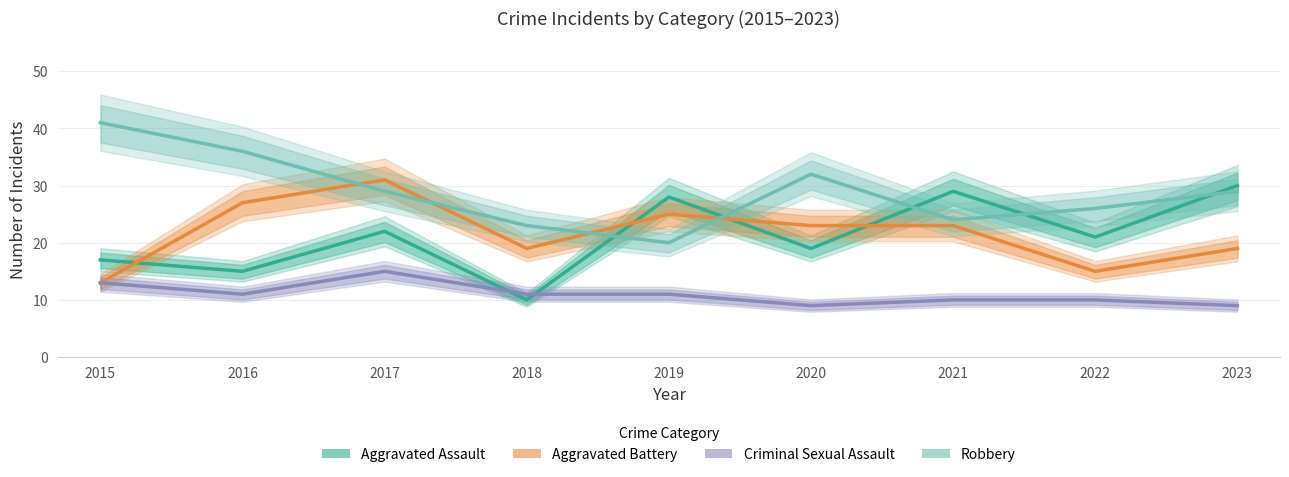

Which category has the lowest value across all series?

2020